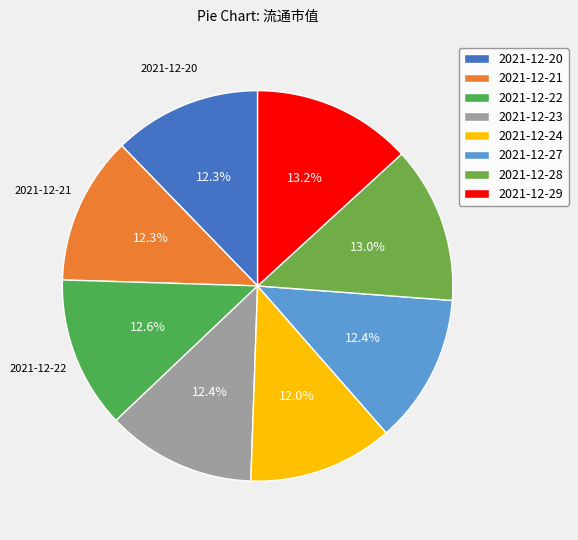

What percentage is the 2021-12-28 slice, to the nearest percent?

13%